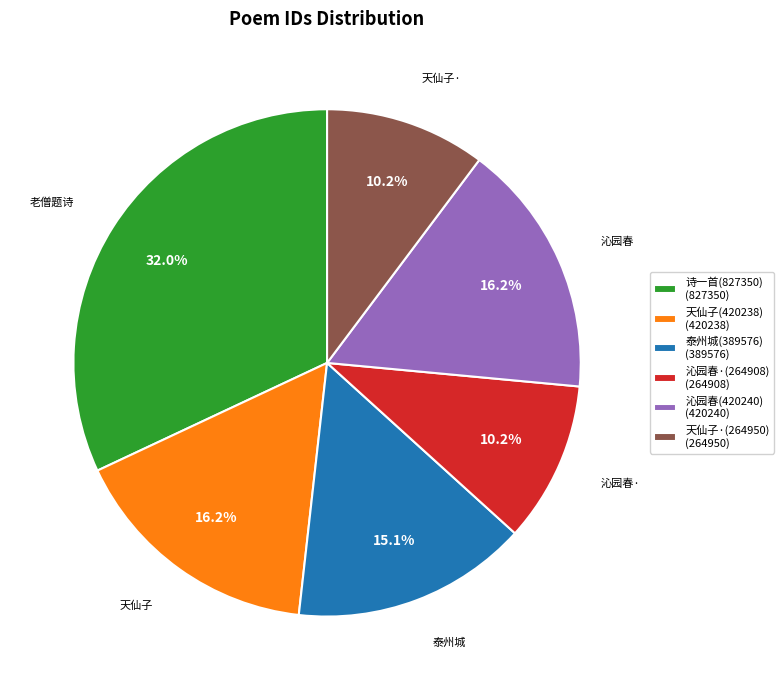

How many slices are in this pie chart?

6